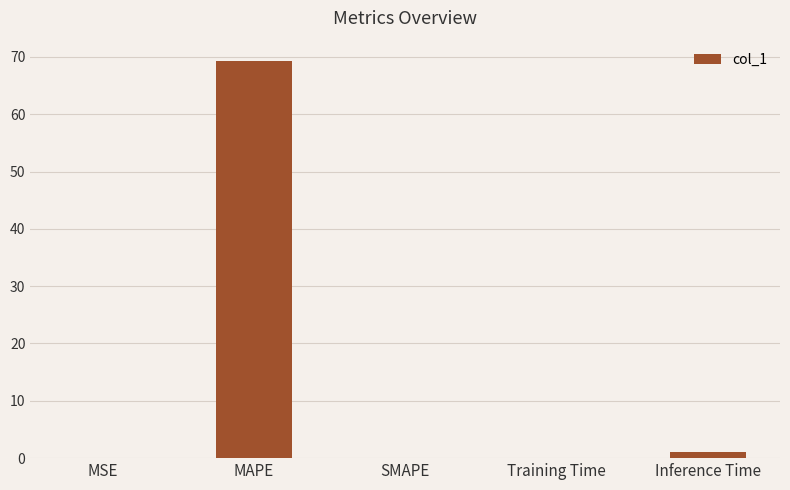

What is the change in value from SMAPE to Training Time?

+0.1